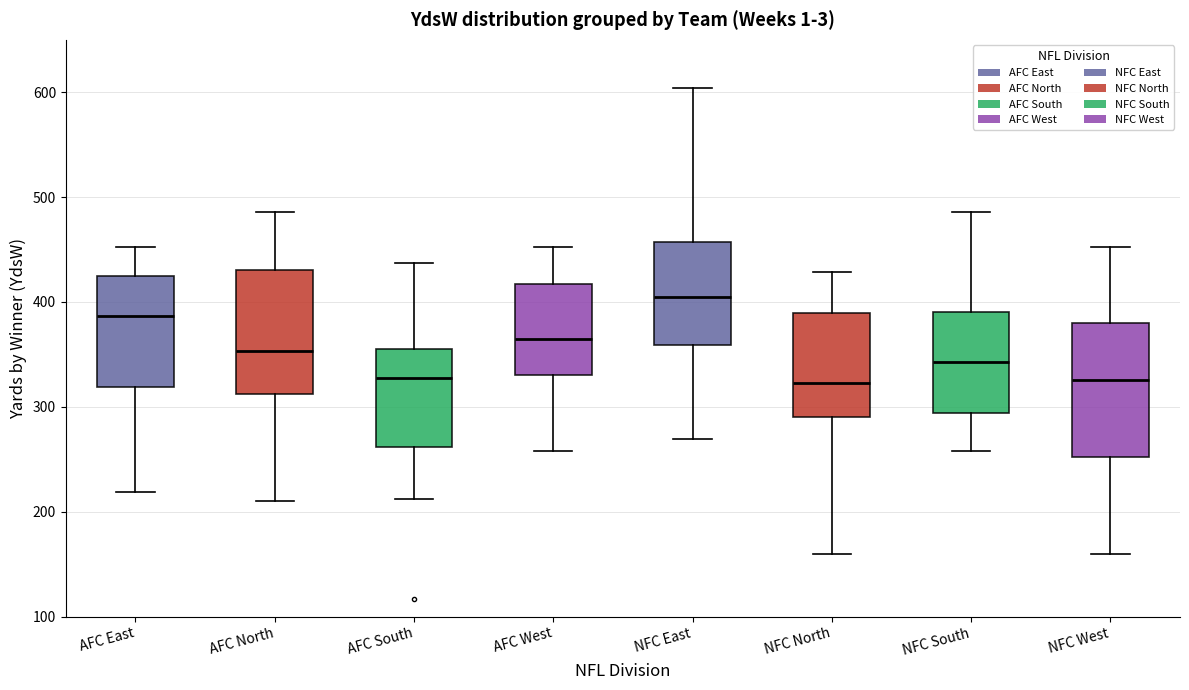

Reading left to right, read every box against the y-axis: the position of its median line, the range the box covers, and the ends of its whiskers. The values are not printed on the chart, so give them approximately, as read against the axis.

AFC East: median 390, box 320 to 430, whiskers 220 to 450
AFC North: median 350, box 310 to 430, whiskers 210 to 490
AFC South: median 330, box 260 to 360, whiskers 210 to 440
AFC West: median 370, box 330 to 420, whiskers 260 to 450
NFC East: median 410, box 360 to 460, whiskers 270 to 600
NFC North: median 320, box 290 to 390, whiskers 160 to 430
NFC South: median 340, box 290 to 390, whiskers 260 to 490
NFC West: median 330, box 250 to 380, whiskers 160 to 450